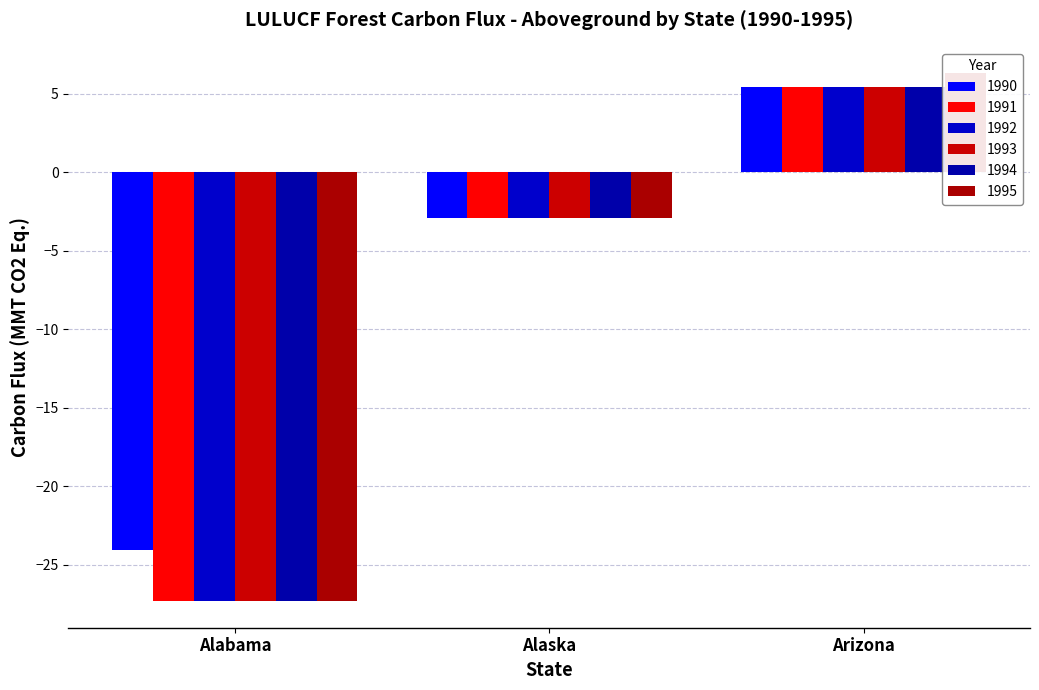

What is the value of the 1993 bar at the 2nd from the left?

-2.9